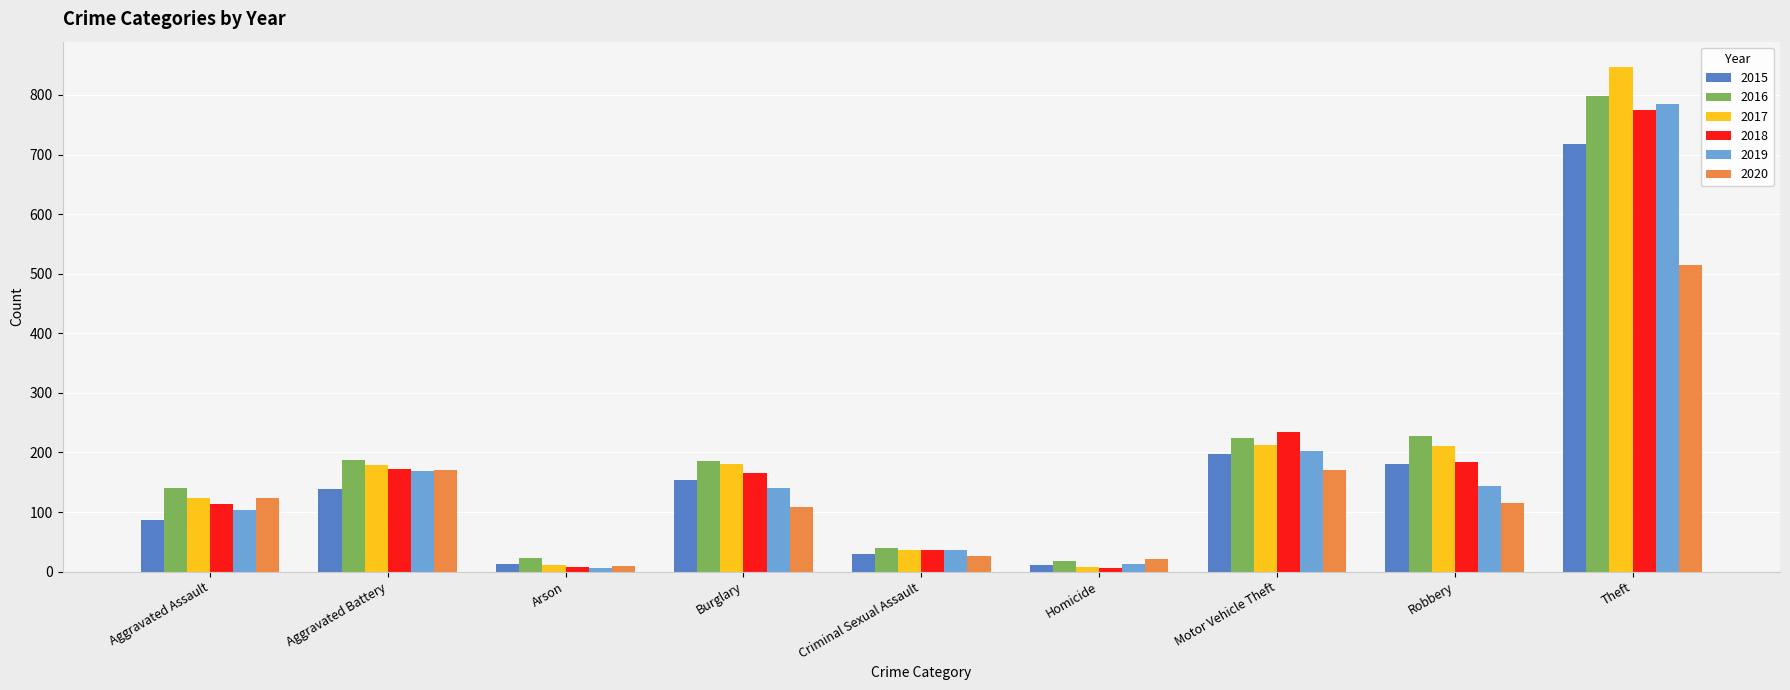

What are all the series names shown in the legend?

2015, 2016, 2017, 2018, 2019, 2020